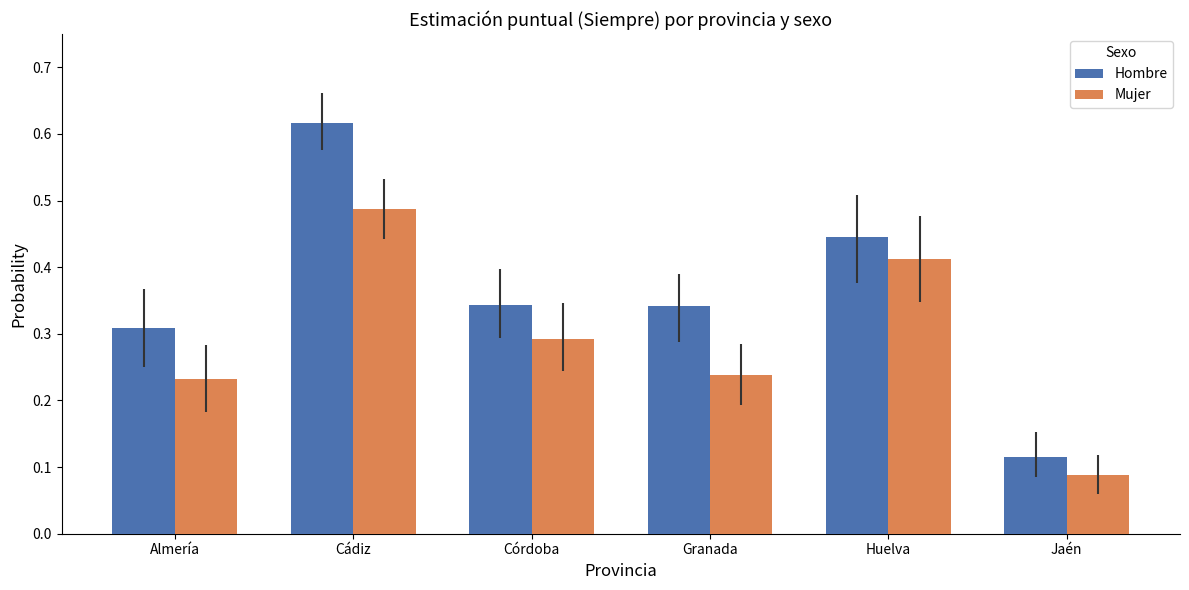

How many bars are there in total?

12